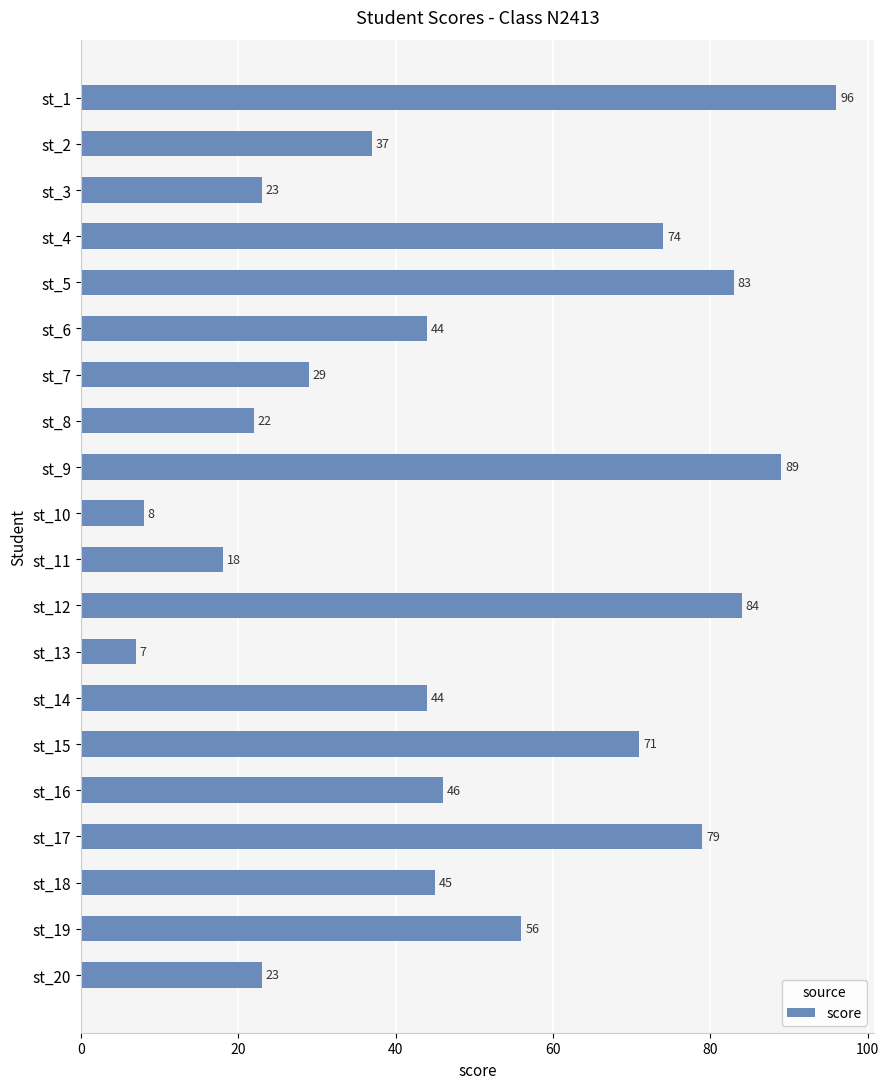

What is the difference between the values at st_5 and st_8?

61